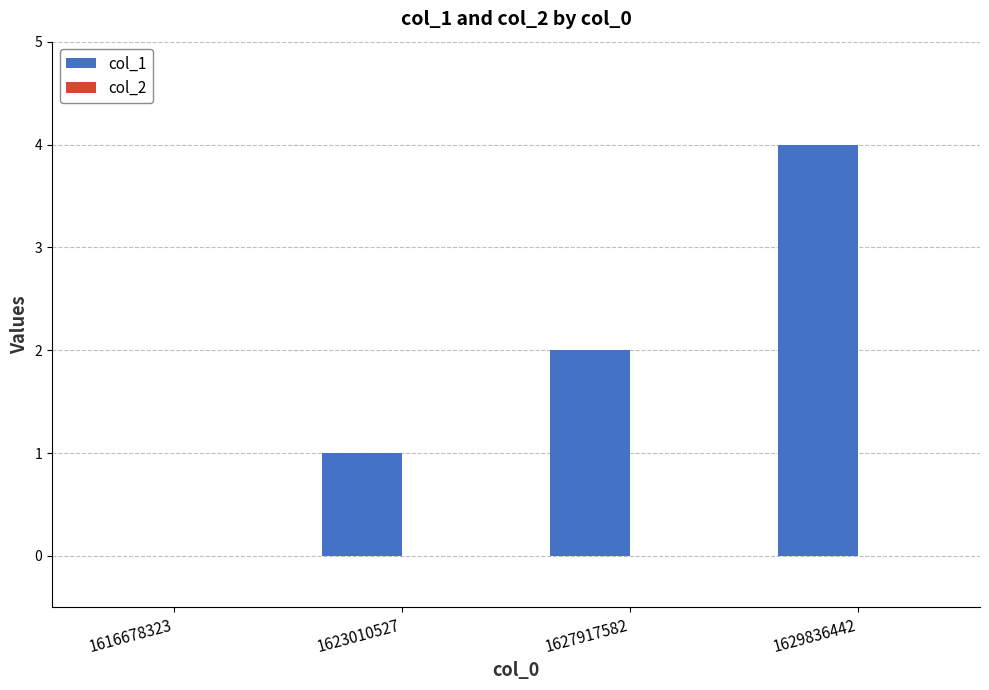

Does the chart contain stacked bars?

No